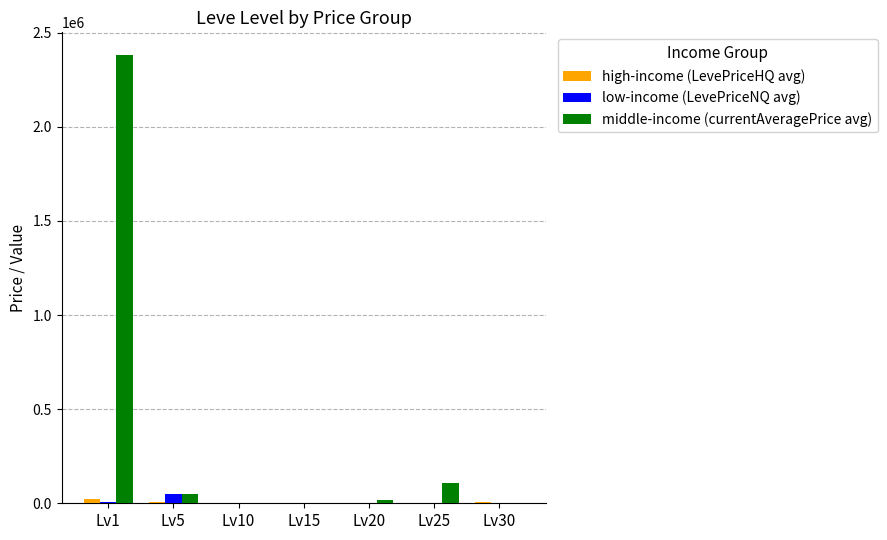

At which category does the chart reach its peak across all series?

Lv1